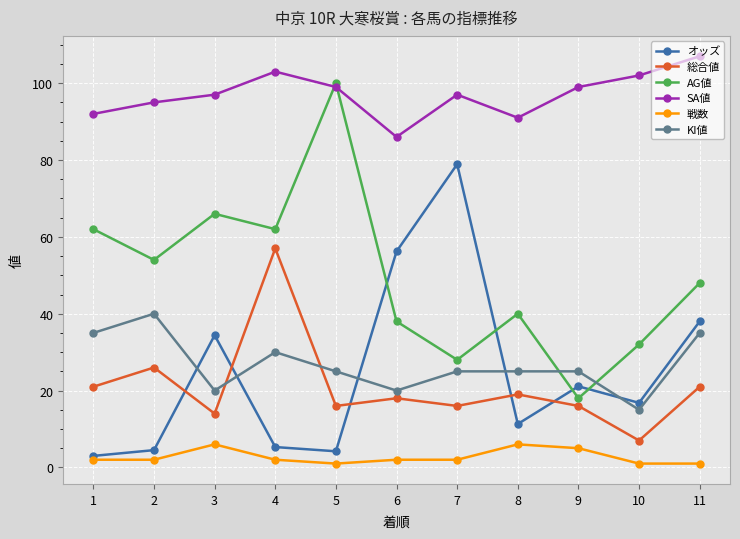

Which series has the largest range (max minus min)?

AG値